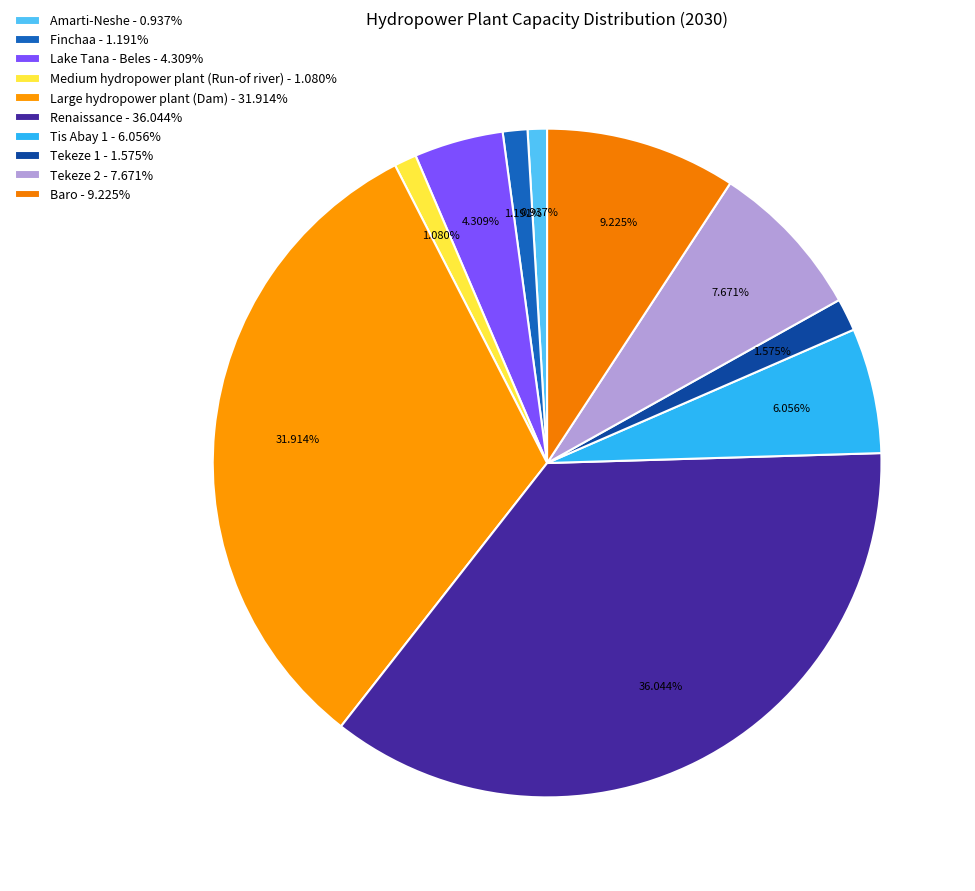

Which slice is the smallest?

Amarti-Neshe